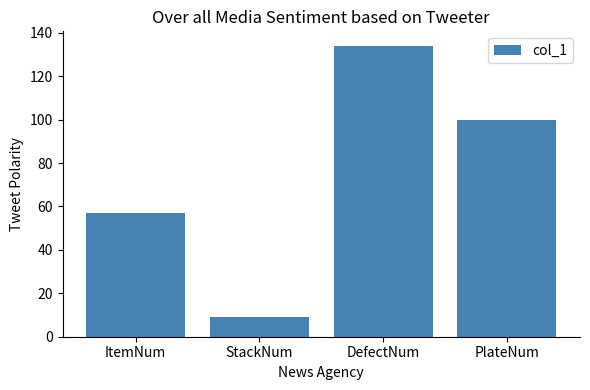

Is it true that the value at PlateNum is 176?

False